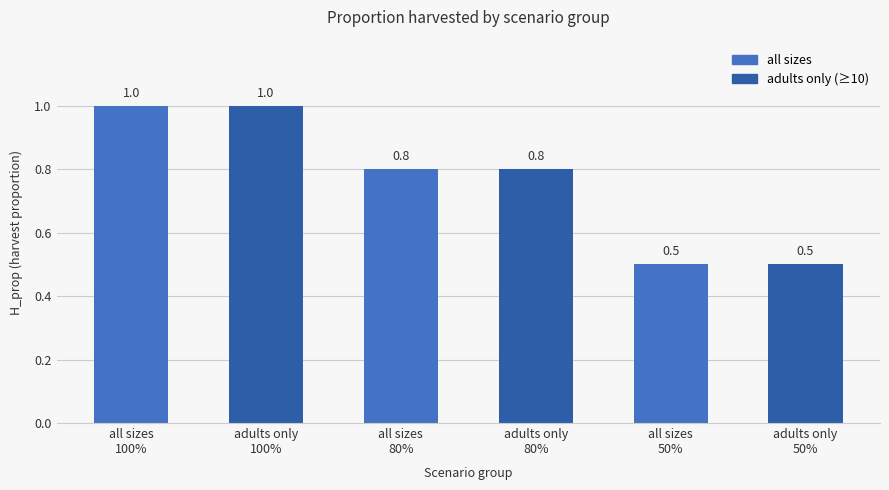

Reading right to left, extract all data points from this chart.

0.5	0.5	0.8	0.8	1.0	1.0